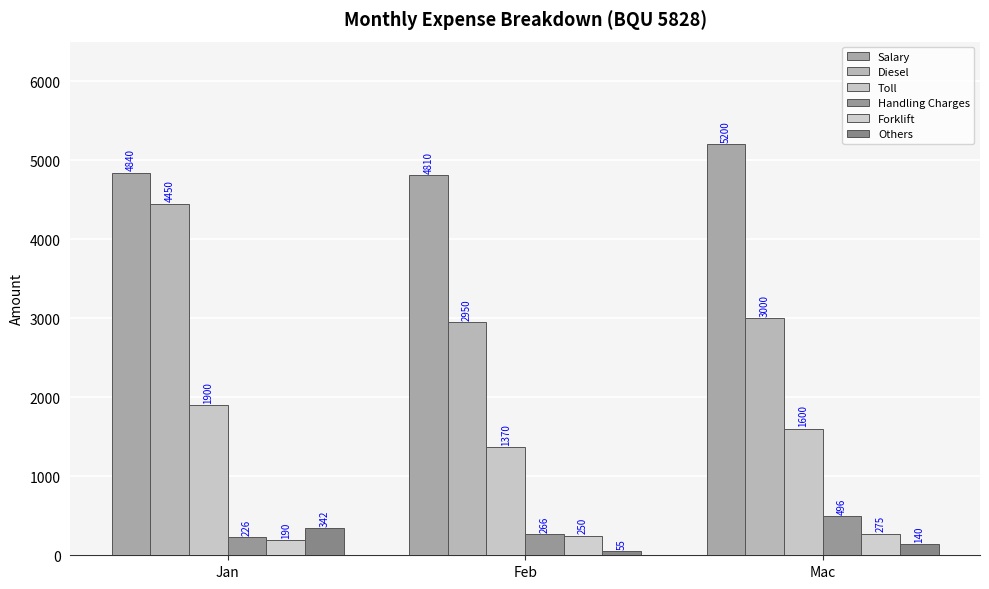

What value does the Forklift series have at Feb?

250